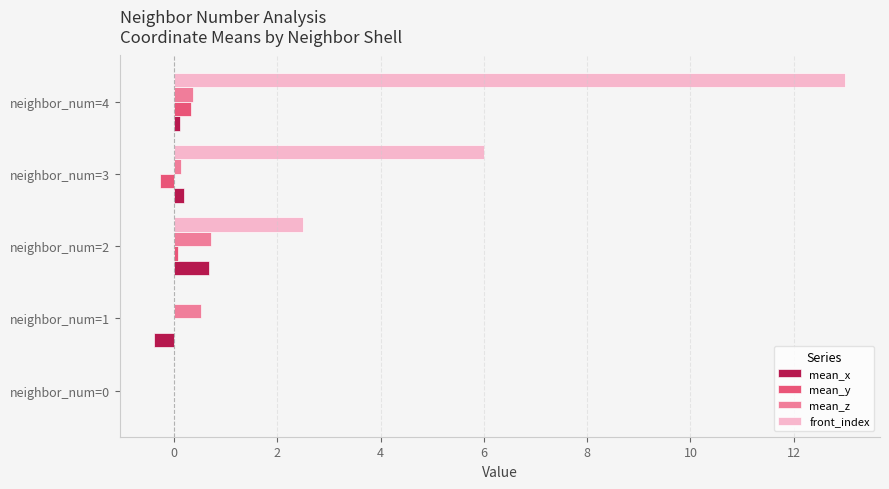

At which category does the chart reach its peak across all series?

neighbor_num=4